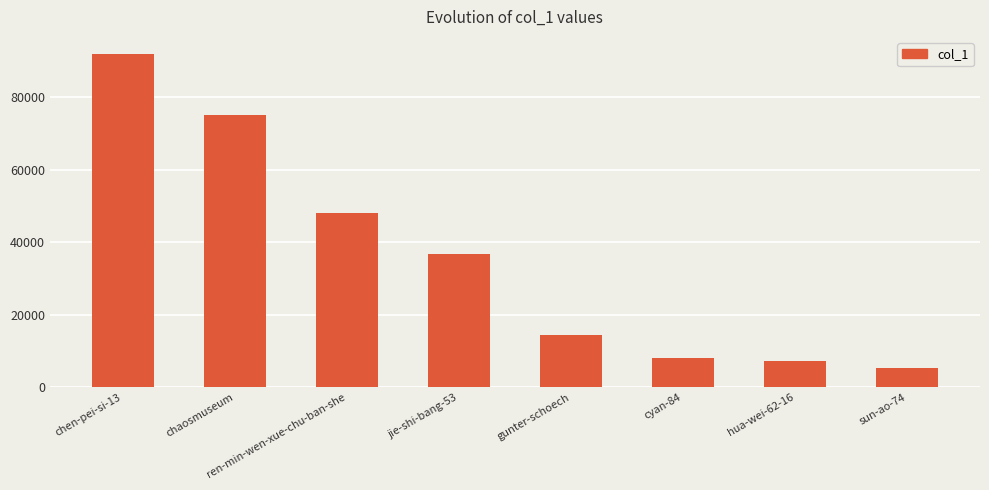

Reading left to right, extract all data points from this chart.

chen-pei-si-13=92104	chaosmuseum=75223	ren-min-wen-xue-chu-ban-she=47991	jie-shi-bang-53=36708	gunter-schoech=14344	cyan-84=8213	hua-wei-62-16=7401	sun-ao-74=5365